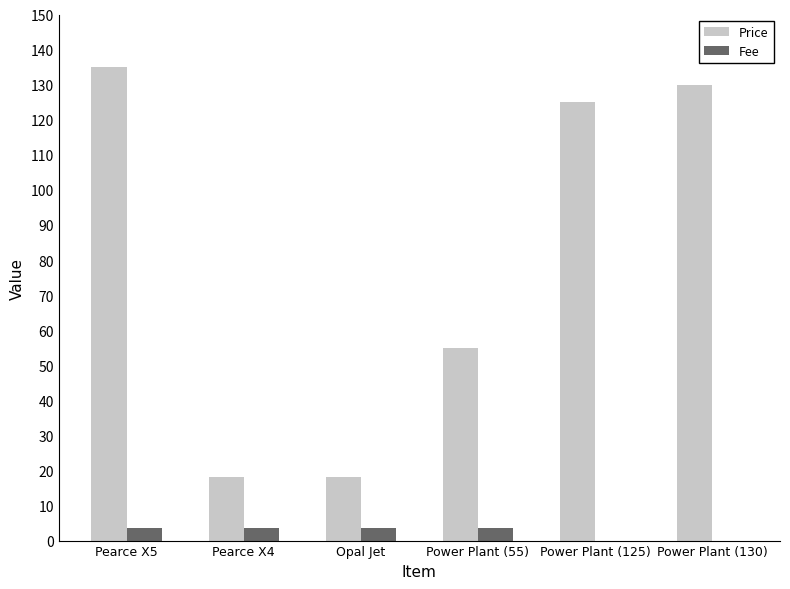

How many groups of bars are there?

6